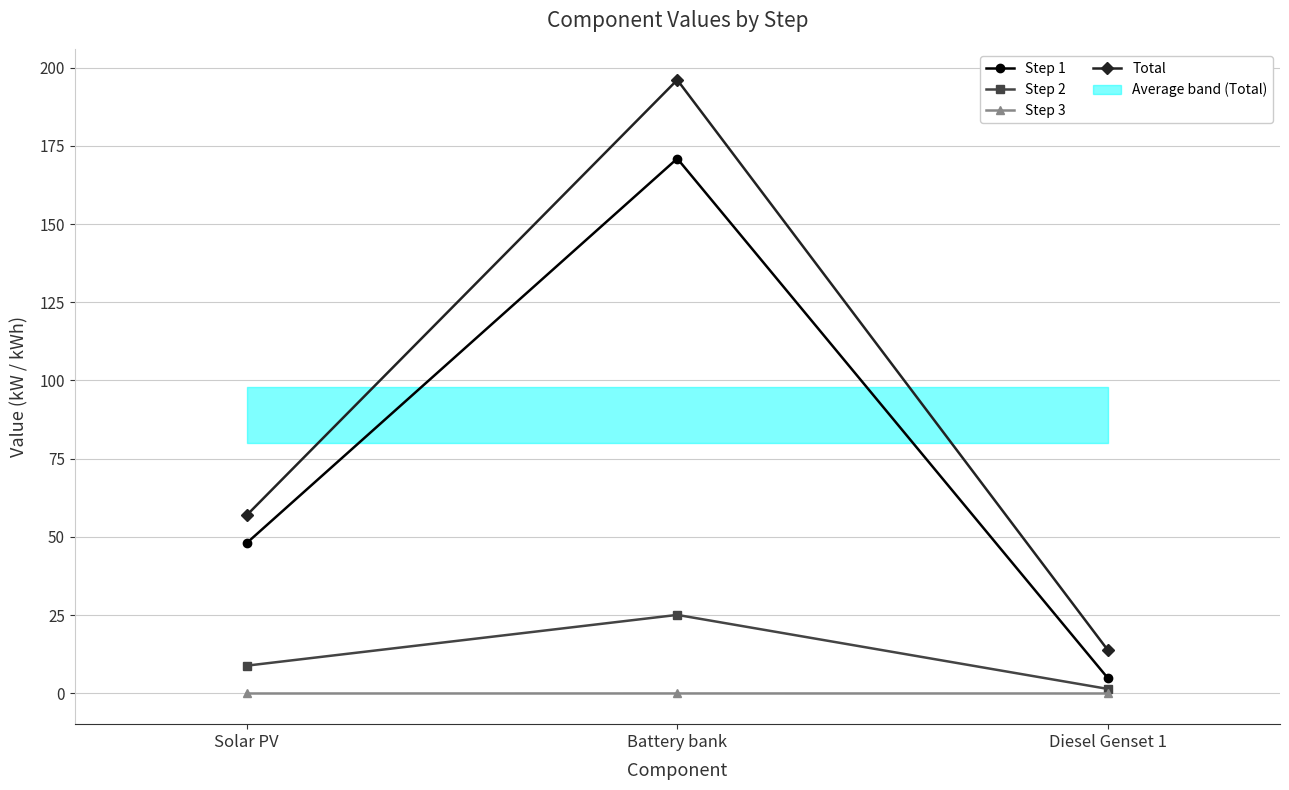

What is the label of the 1st point from the right?

Diesel Genset 1